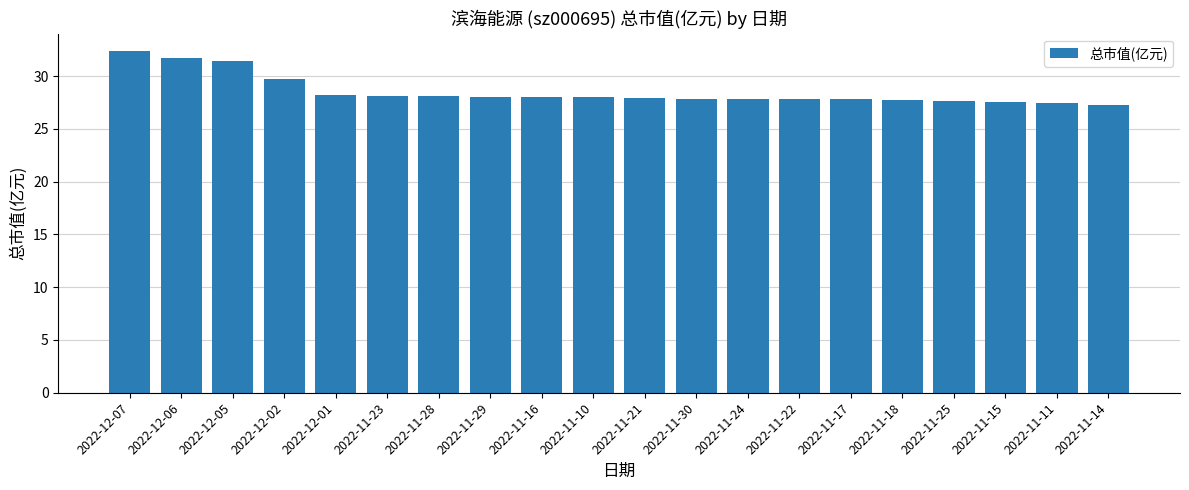

What is the maximum value shown in the chart?

32.4